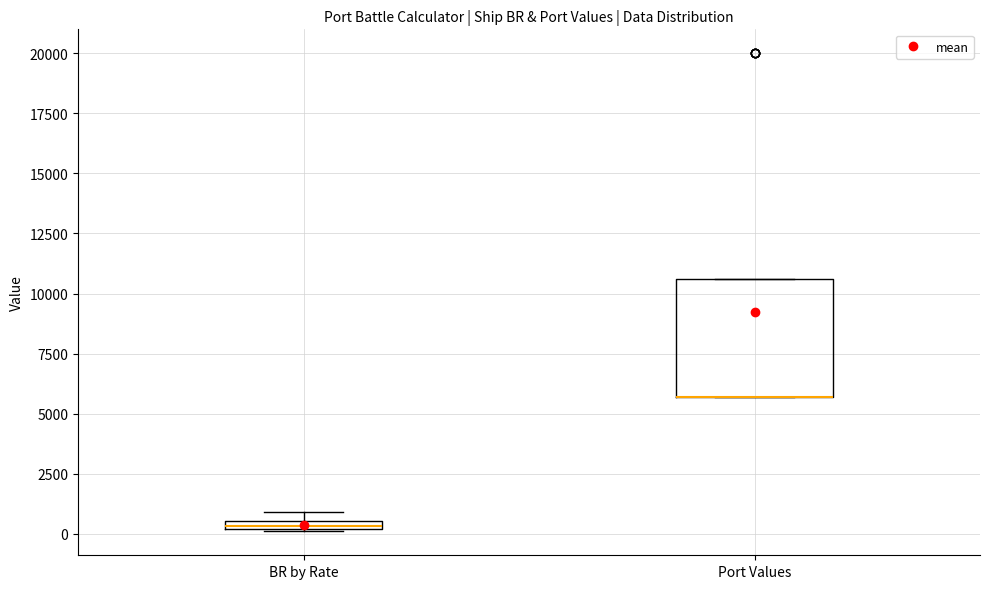

Where is the lower edge of the box for Port Values on the y-axis? The values are not printed on the chart, so give them approximately, as read against the axis.

5500